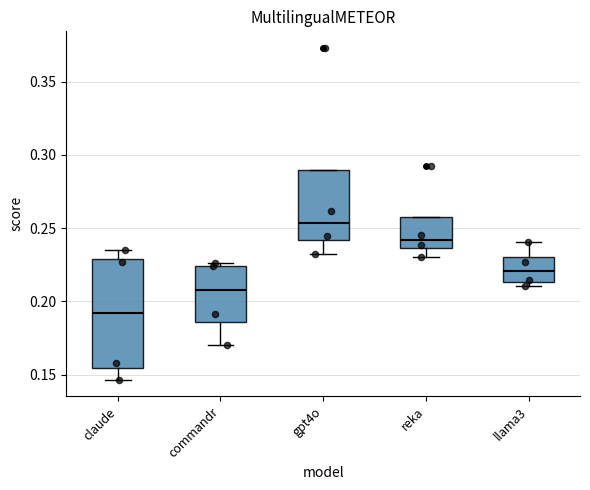

Reading left to right, transcribe this box plot: for each box, give where its median line is, the range the box spans, and where its two whiskers end, as read against the y-axis. The values are not printed on the chart, so give them approximately, as read against the axis.

claude: median 0.190, box 0.155 to 0.230, whiskers 0.145 to 0.235
commandr: median 0.210, box 0.185 to 0.225, whiskers 0.170 to 0.225 (just above the box's upper edge)
gpt4o: median 0.255, box 0.240 to 0.290, whiskers 0.230 to 0.290
reka: median 0.240, box 0.235 to 0.255, whiskers 0.230 to 0.255
llama3: median 0.220, box 0.215 to 0.230, whiskers 0.210 to 0.240